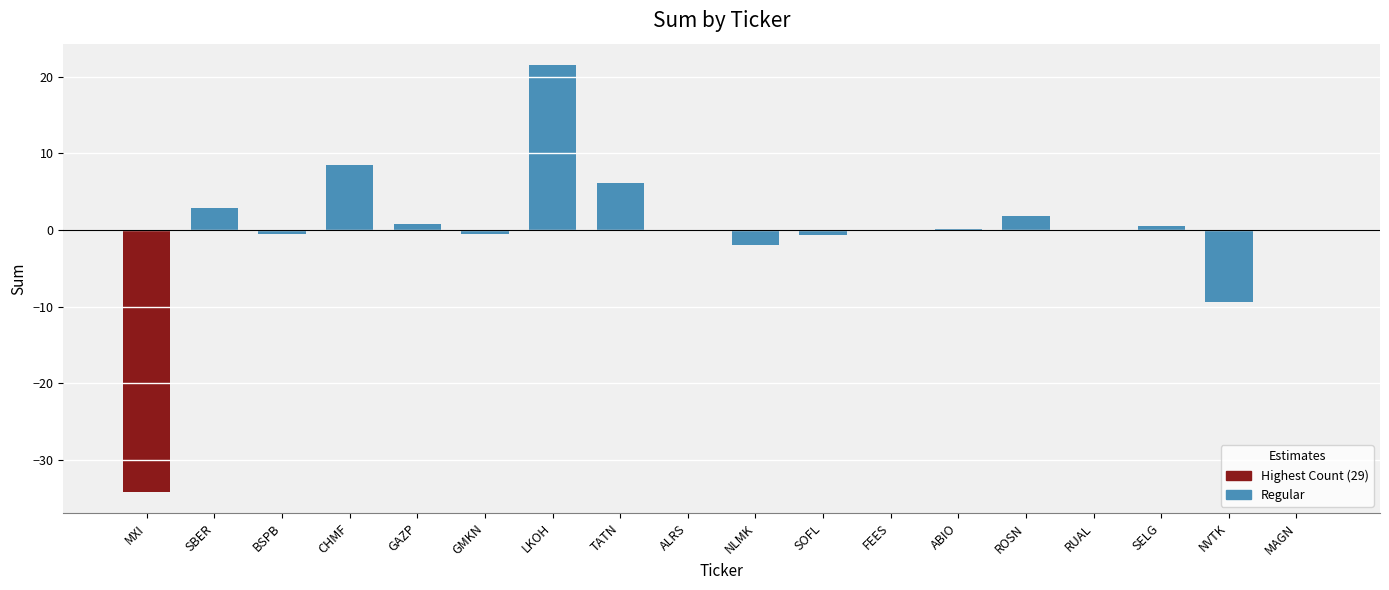

What is the sum of all values?

-5.3